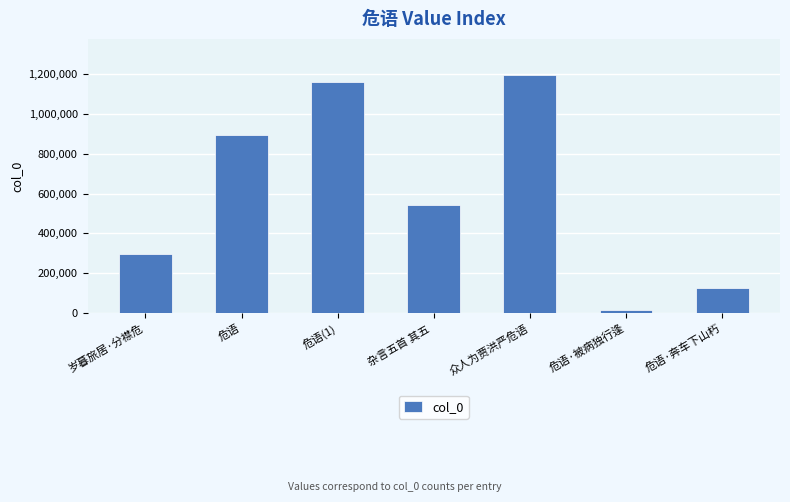

Rank the categories by value from lowest to highest.

危语·被病独行逢, 危语·奔车下山朽, 岁暮旅居·分襟危, 杂言五首 其五 , 危语, 危语(1), 众人为贾洪严危语